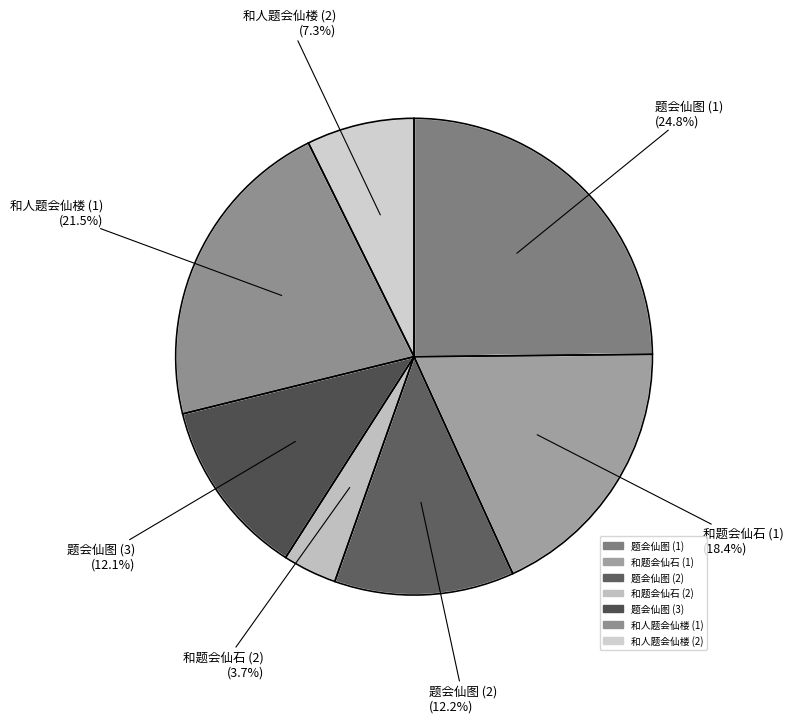

Does 和题会仙石 account for over 50% of the chart?

No